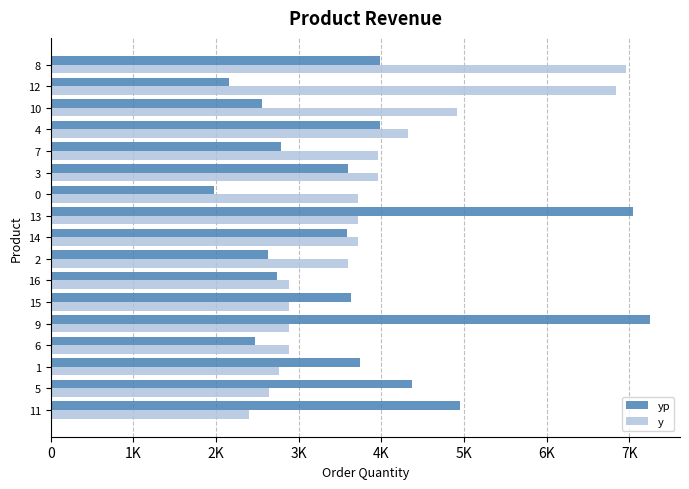

What is the smallest value displayed?

1978.5